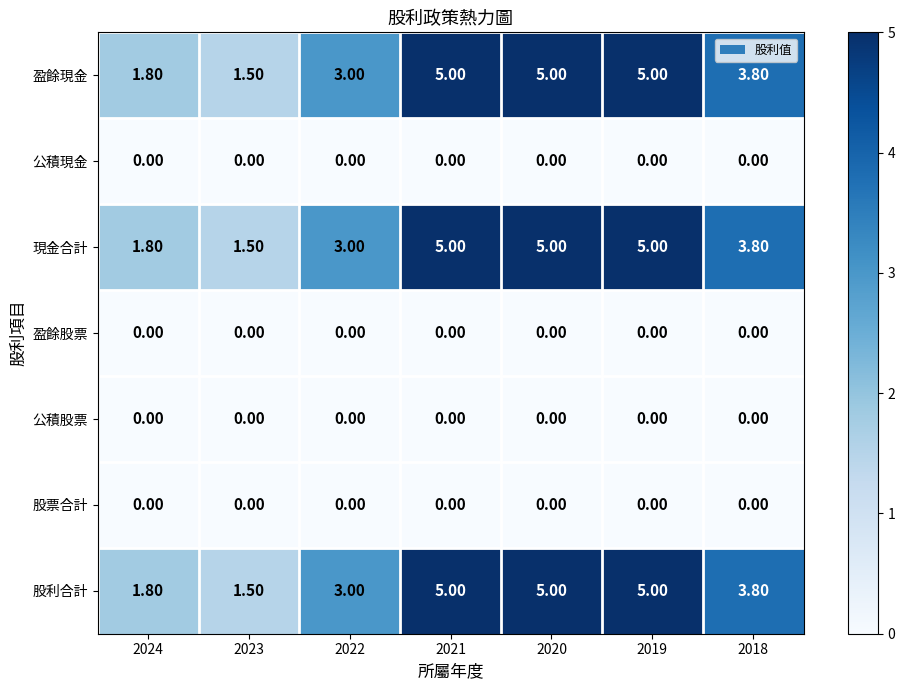

Count the number of categories in the chart.

7